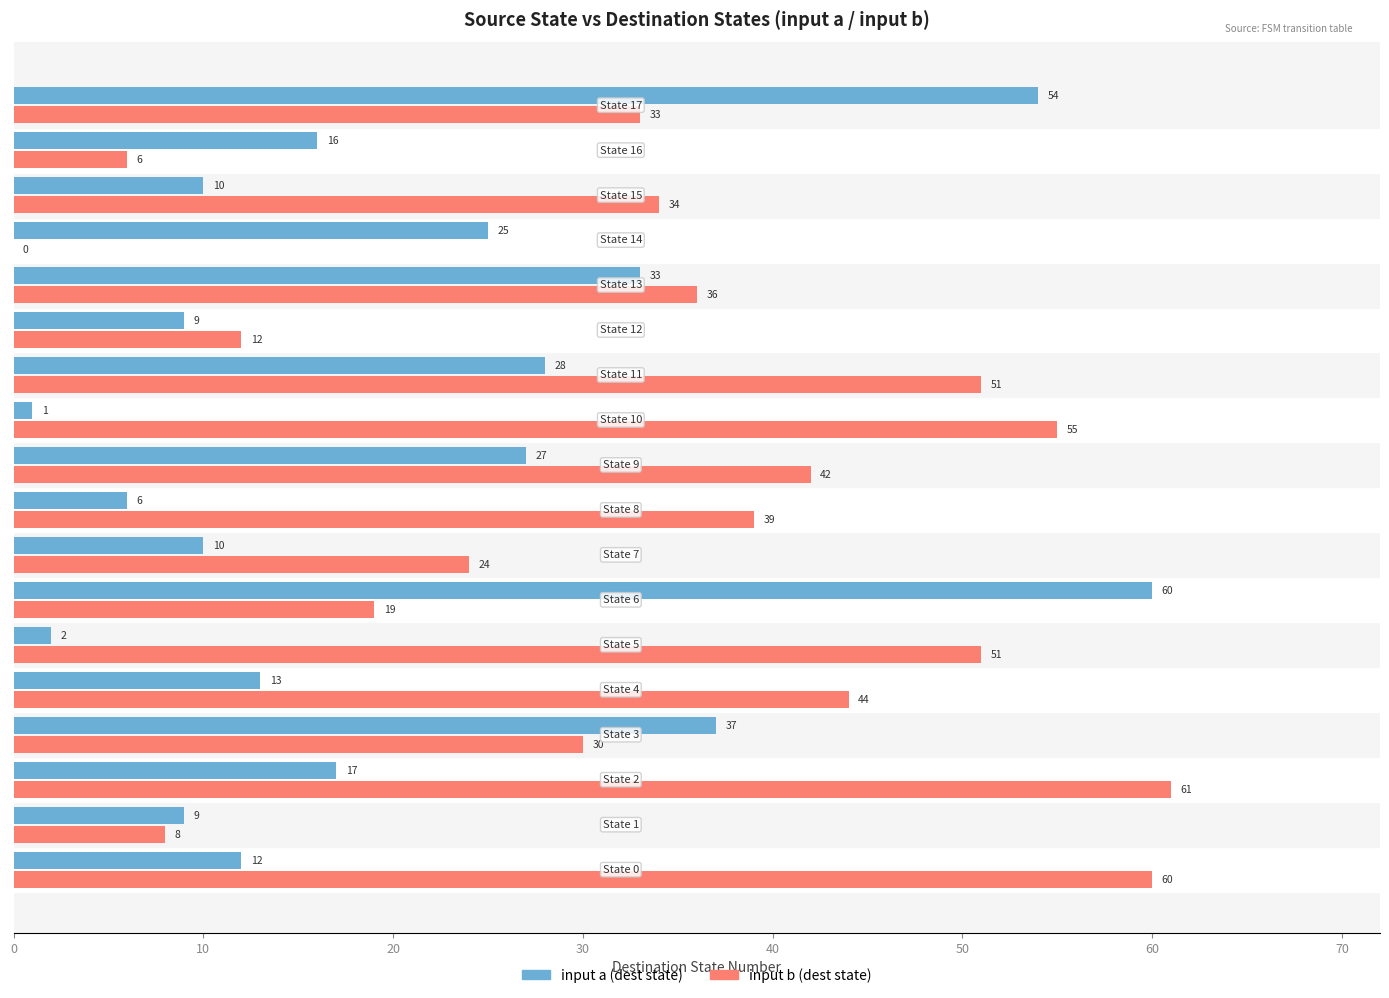

Count the number of categories in the chart.

18